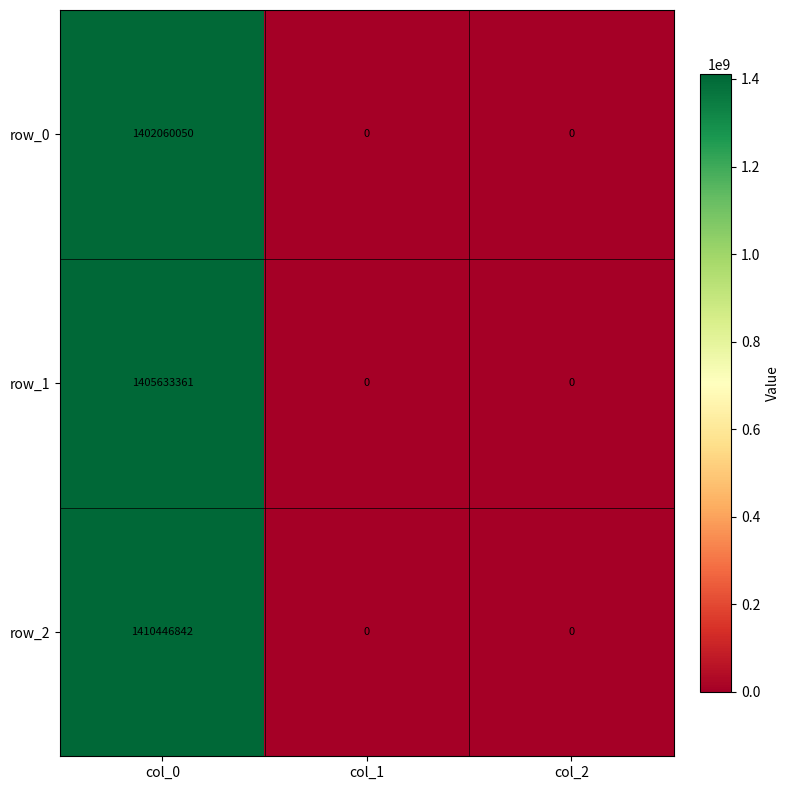

What is the maximum value shown in the chart?

1410446842